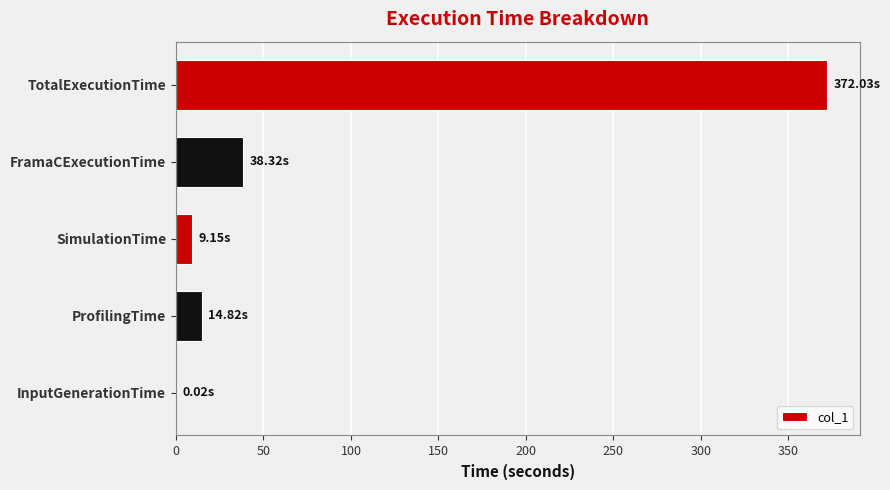

What is the change in value from ProfilingTime to TotalExecutionTime?

+357.2